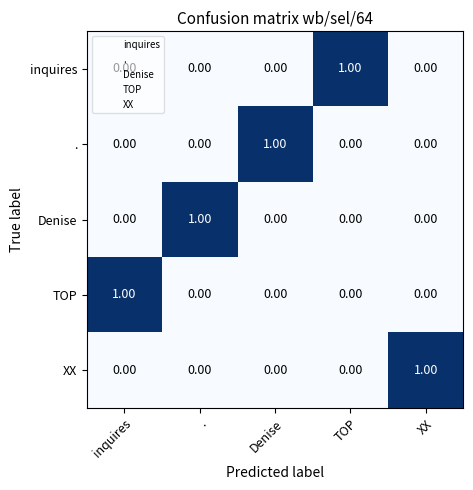

At how many categories does at least one series exceed 0?

5